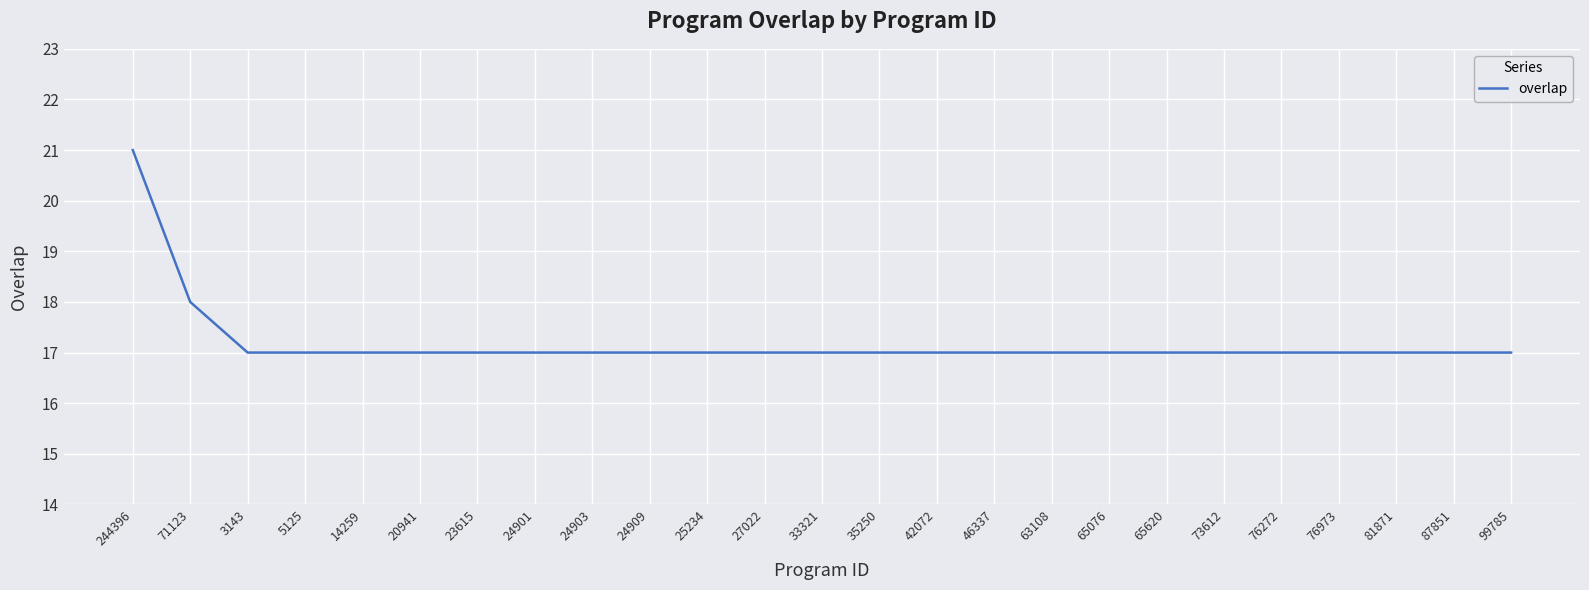

The value at 24909 is 17. True or false?

True